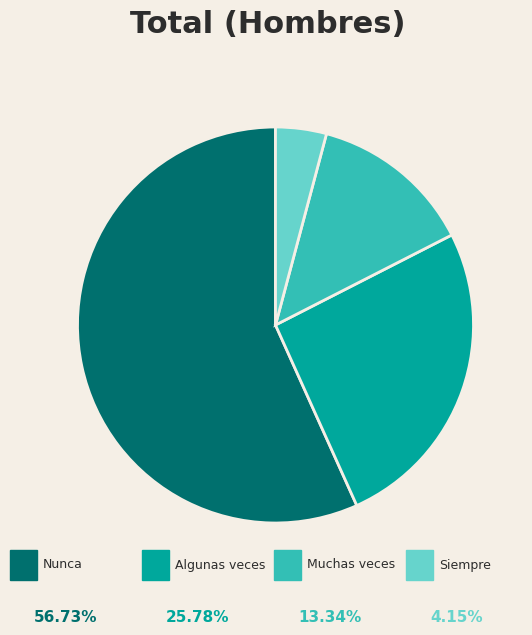

Is there any slice that represents more than half of the pie?

Yes